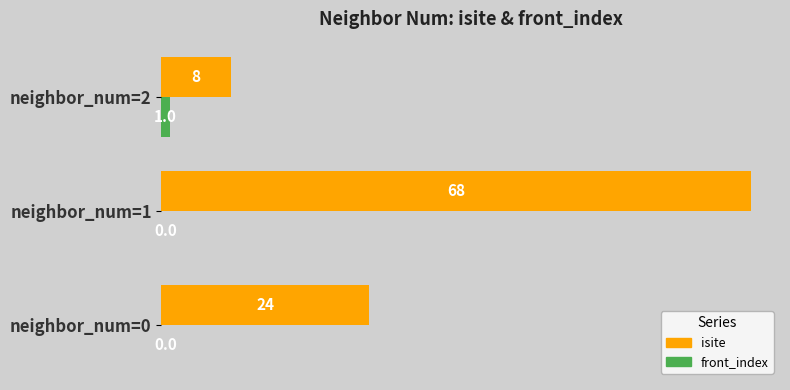

True or false: isite has a value of 14 at neighbor_num=2.

False